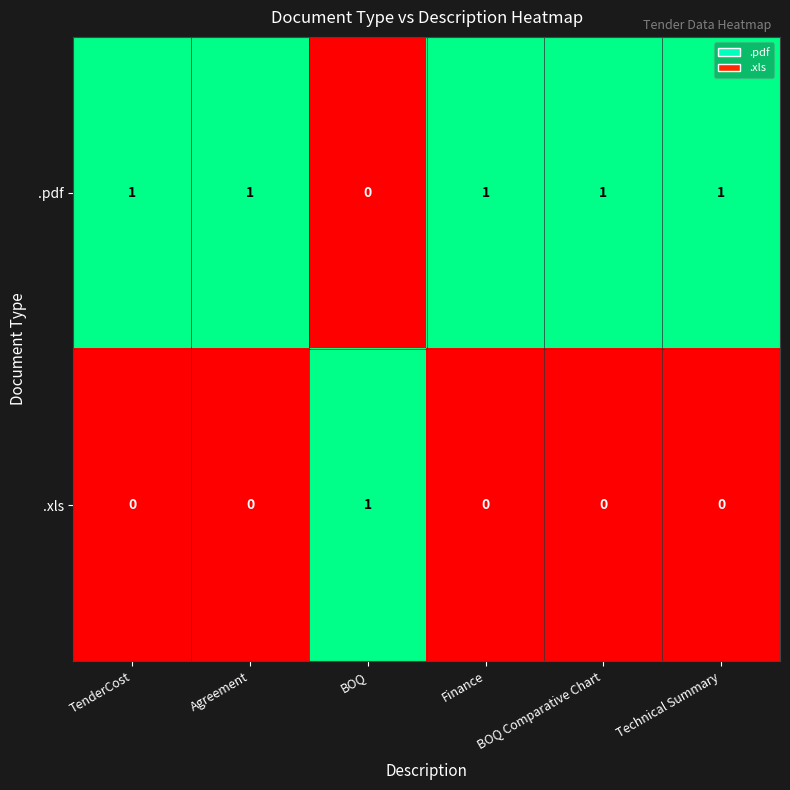

Rank the series at BOQ Comparative Chart from highest to lowest value.

.pdf, .xls